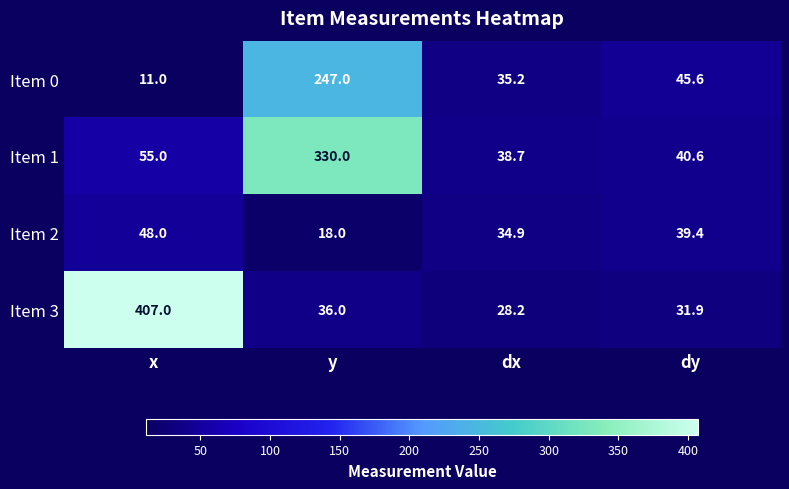

What value does the Item 1 series have at y?

330.0